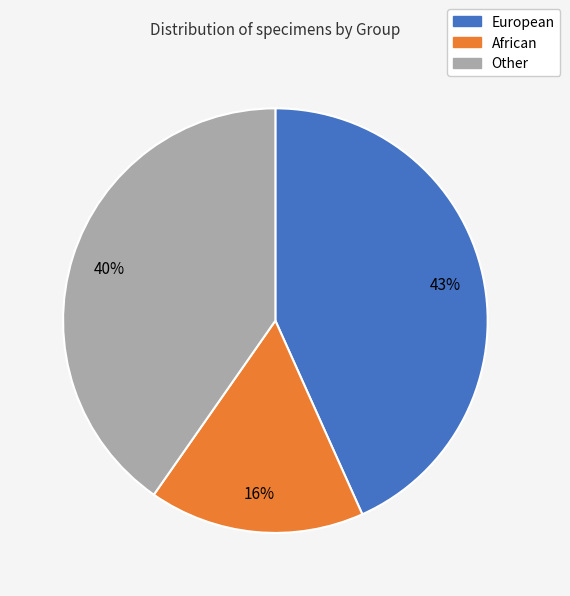

To the nearest percent, what portion does European represent?

43%